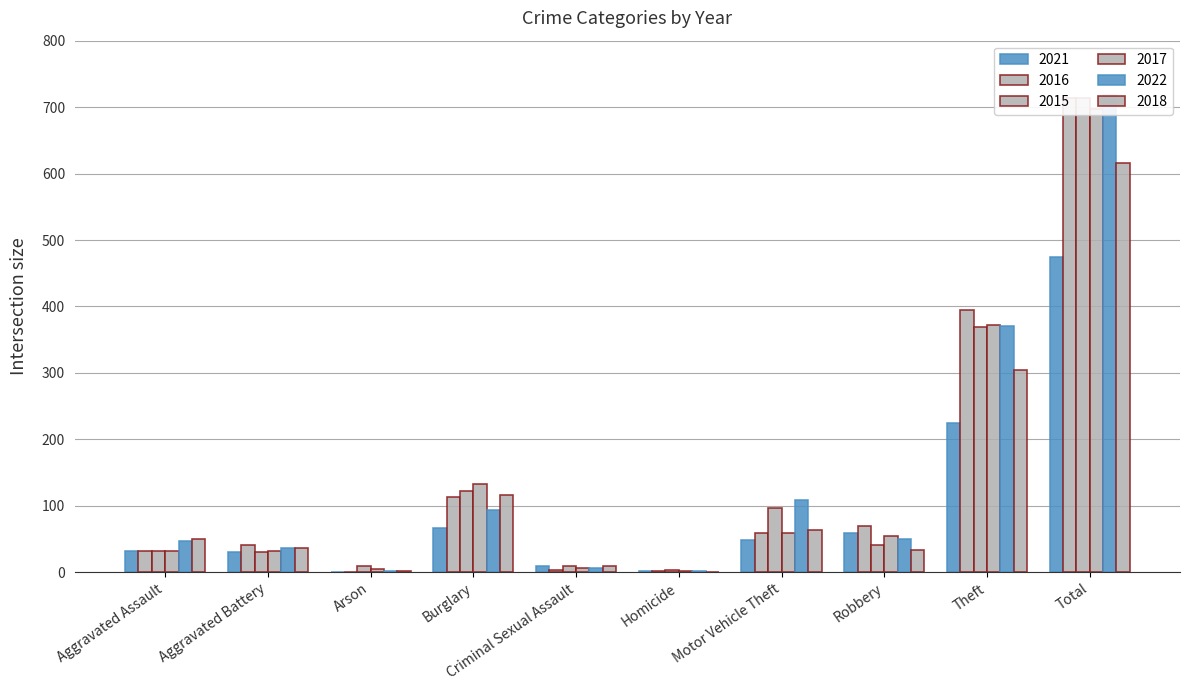

Reading left to right, transcribe all the data shown in this chart.

2021: Aggravated Assault=32	Aggravated Battery=31	Arson=0	Burglary=67	Criminal Sexual Assault=10	Homicide=2	Motor Vehicle Theft=49	Robbery=59	Theft=224	Total=474
2016: Aggravated Assault=32	Aggravated Battery=41	Arson=1	Burglary=113	Criminal Sexual Assault=3	Homicide=2	Motor Vehicle Theft=59	Robbery=69	Theft=394	Total=714
2015: Aggravated Assault=32	Aggravated Battery=31	Arson=9	Burglary=123	Criminal Sexual Assault=9	Homicide=3	Motor Vehicle Theft=96	Robbery=41	Theft=369	Total=713
2017: Aggravated Assault=32	Aggravated Battery=32	Arson=5	Burglary=133	Criminal Sexual Assault=7	Homicide=2	Motor Vehicle Theft=59	Robbery=55	Theft=372	Total=697
2022: Aggravated Assault=47	Aggravated Battery=36	Arson=2	Burglary=94	Criminal Sexual Assault=7	Homicide=2	Motor Vehicle Theft=109	Robbery=50	Theft=371	Total=718
2018: Aggravated Assault=50	Aggravated Battery=37	Arson=2	Burglary=117	Criminal Sexual Assault=9	Homicide=0	Motor Vehicle Theft=63	Robbery=33	Theft=305	Total=616